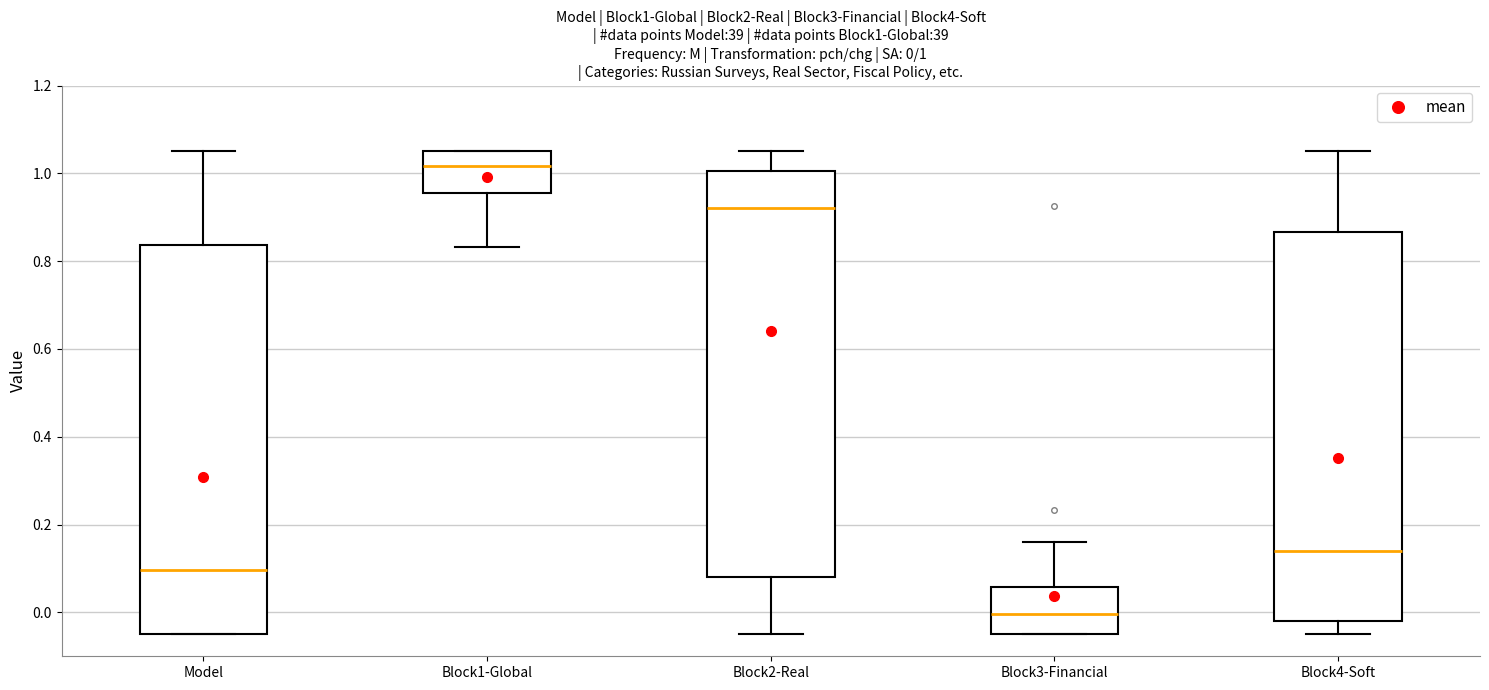

Which box has the highest median line?

Block1-Global